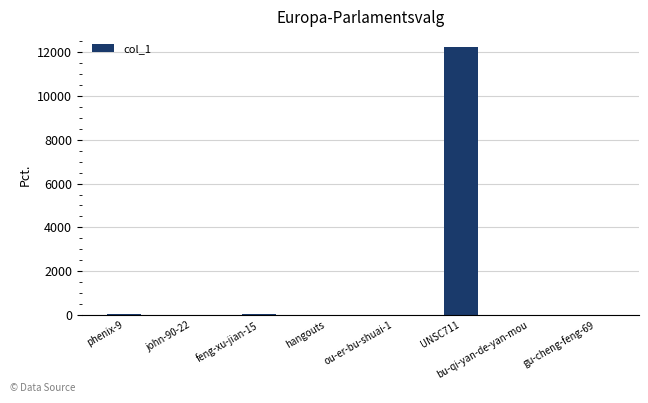

What is the sum of all values?

12313